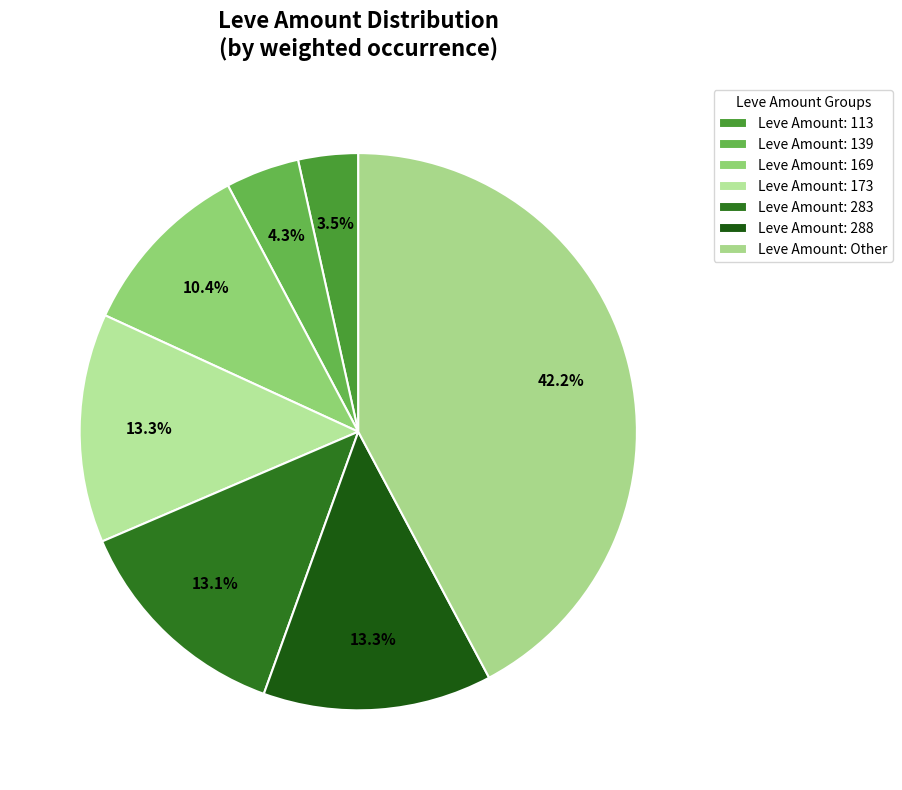

Which slice is the smallest?

Leve Amount: 113